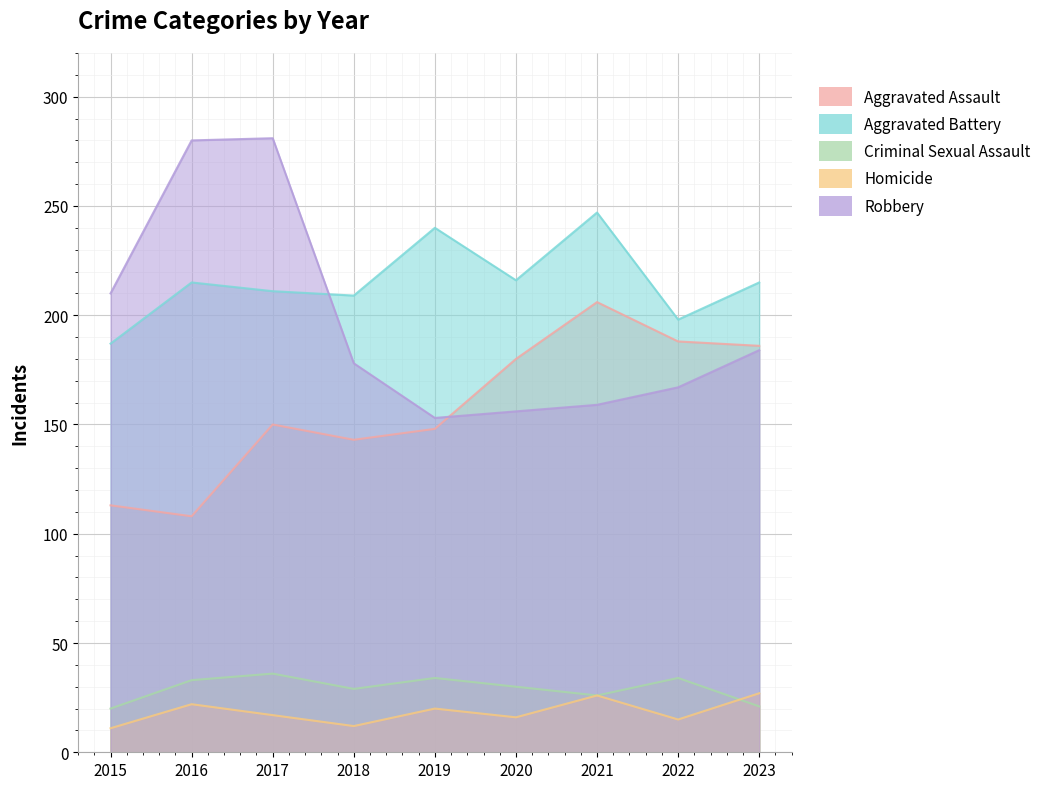

What is the difference between the maximum and minimum values in the Robbery series?

128